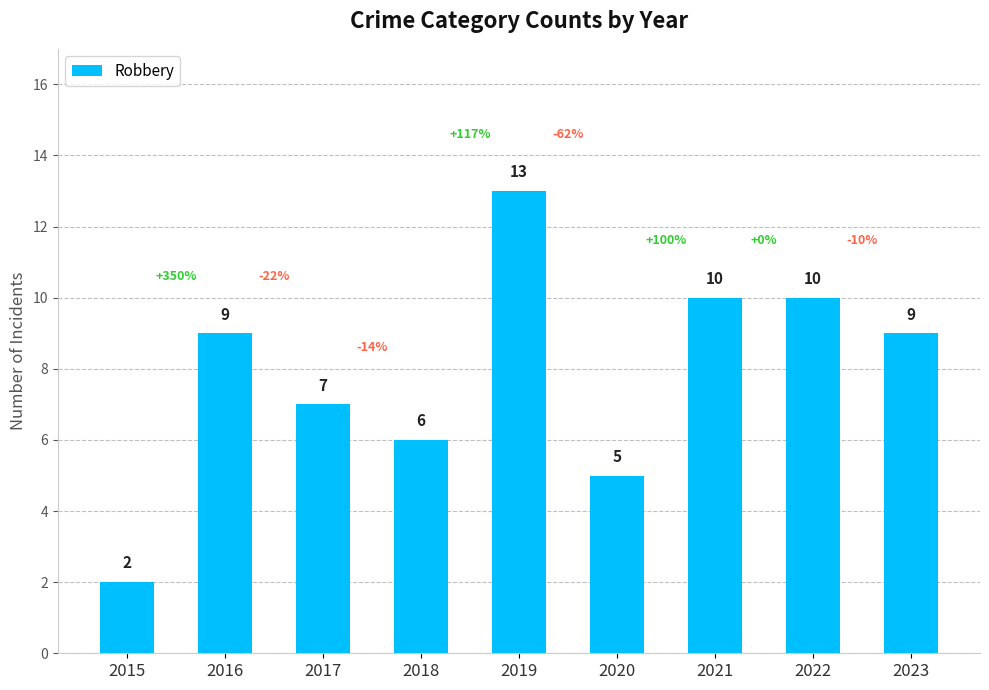

What is the approximate value at 2021?

10